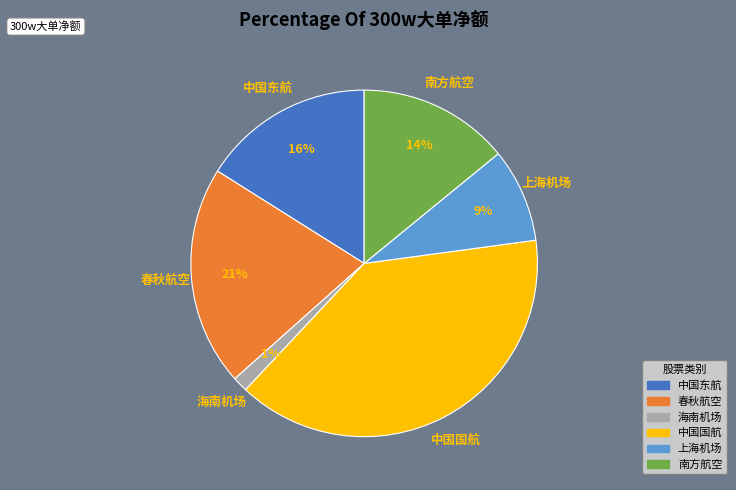

Is it true that 海南机场 is 1% of the pie?

True